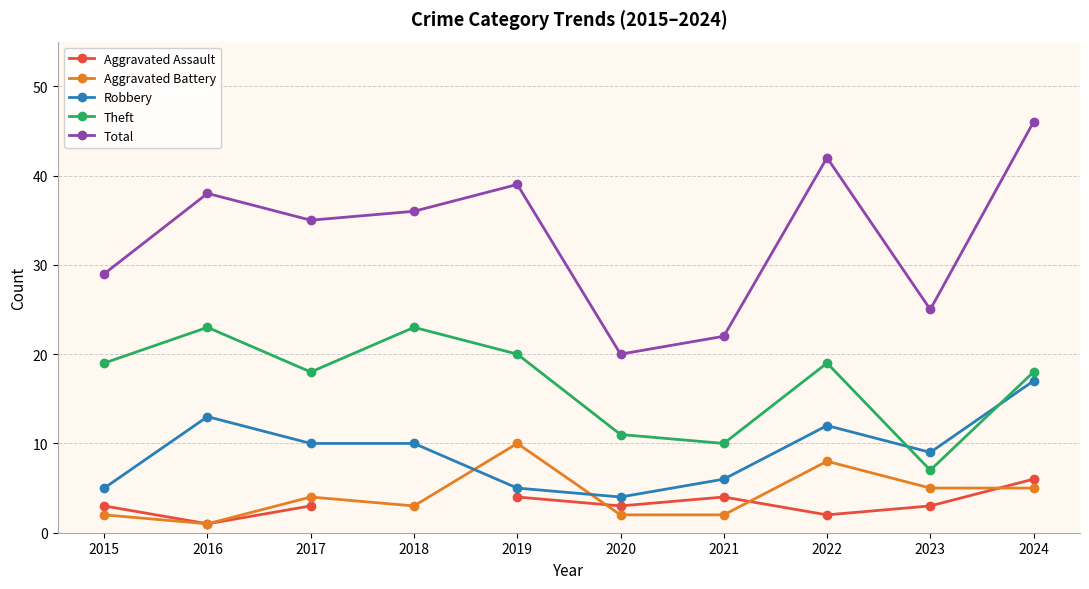

At which category is the sum across all series the highest?

2024